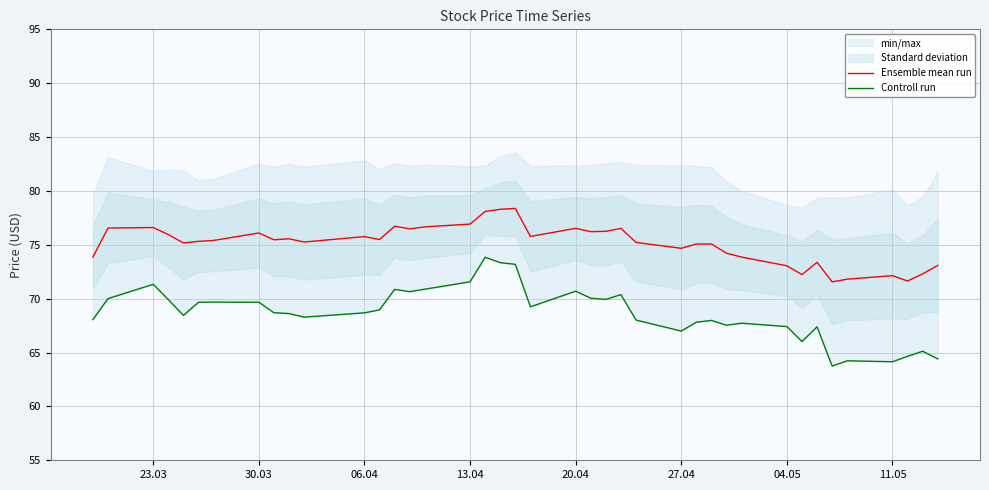

What is the maximum value for Ensemble mean run?

78.4